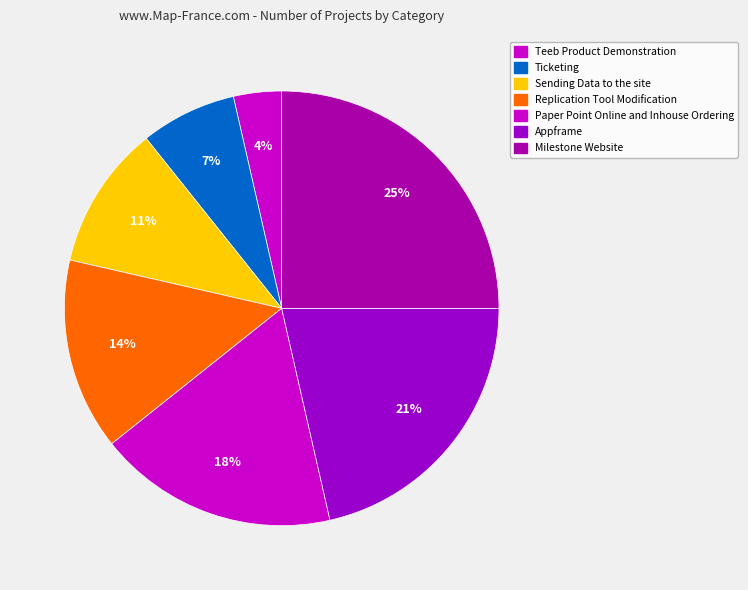

To the nearest percent, what percentage of the pie is Sending Data to the site?

11%